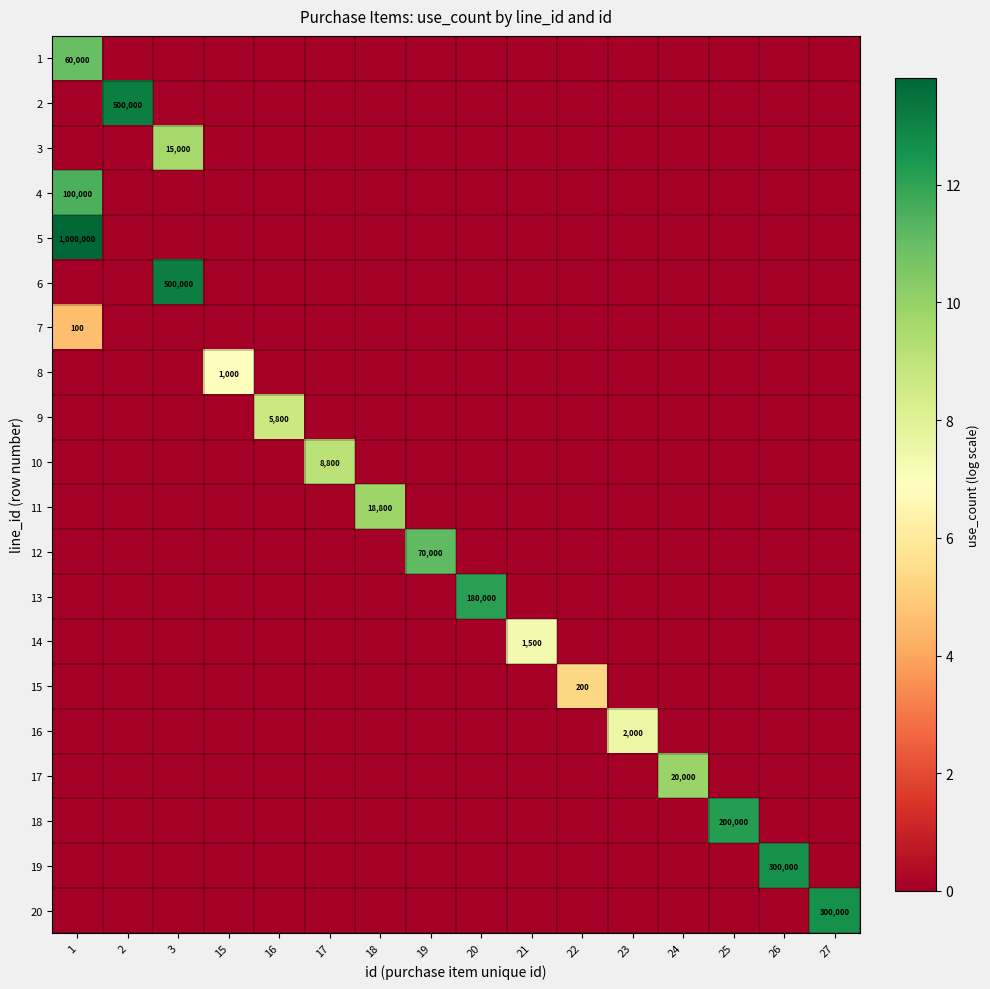

True or false: 5 has a value of 1540993 at 1.

False